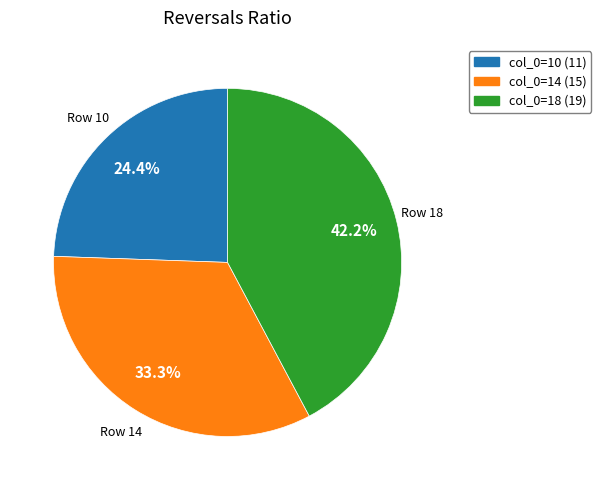

Is there a majority slice in this chart?

No